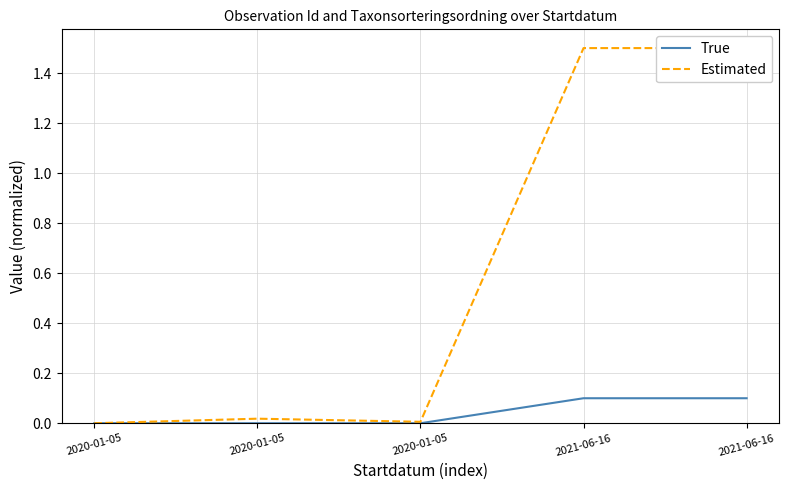

Does the chart have visible grid lines?

Yes